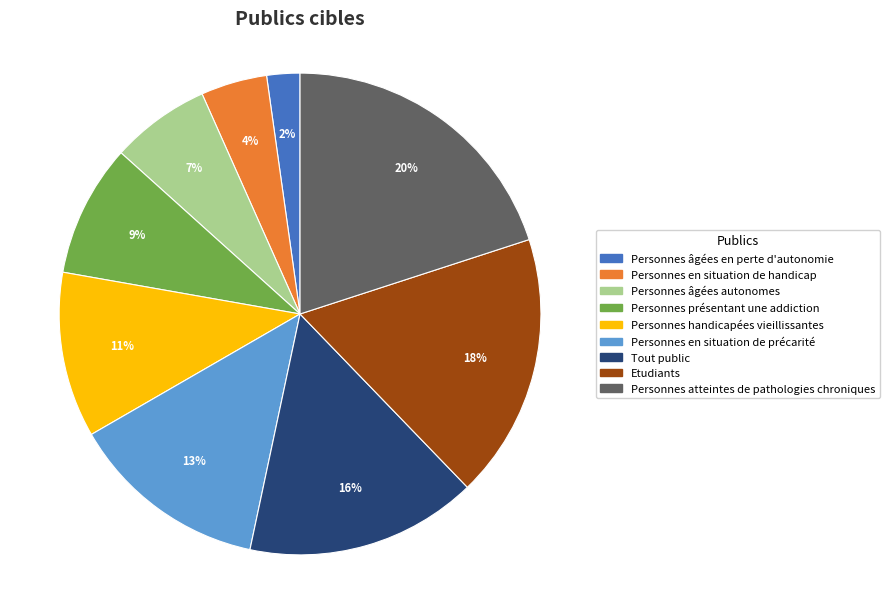

Which has a higher value, Personnes en situation de handicap or Personnes présentant une addiction?

Personnes présentant une addiction